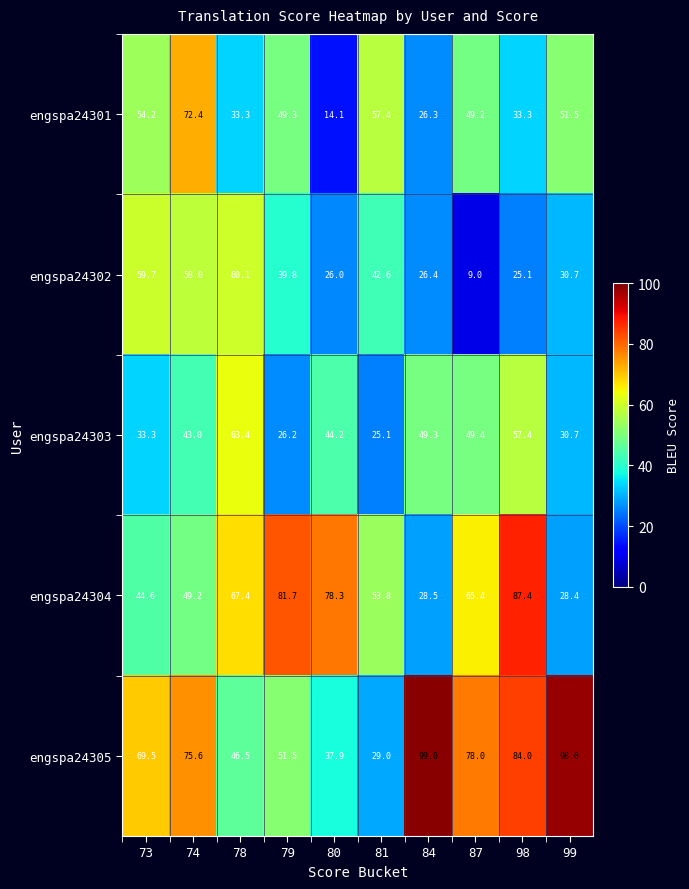

The engspa24304 series shows 44.6 at 73. True or false?

True